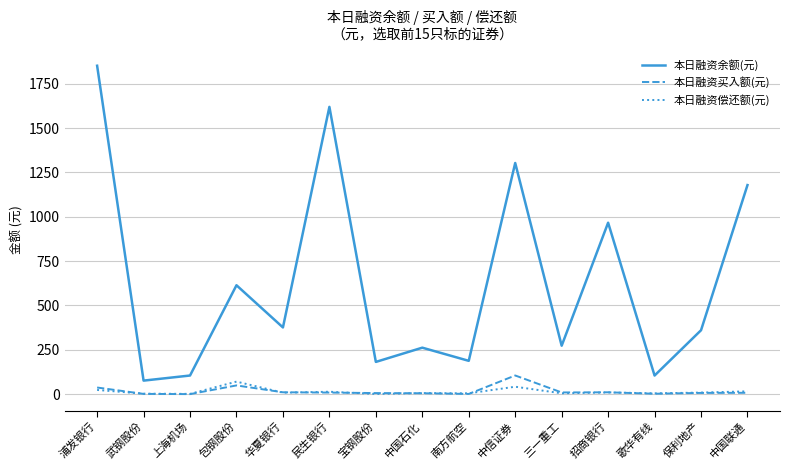

What is the value of the 本日融资偿还额(元) point at the 2nd from the left?

2895552